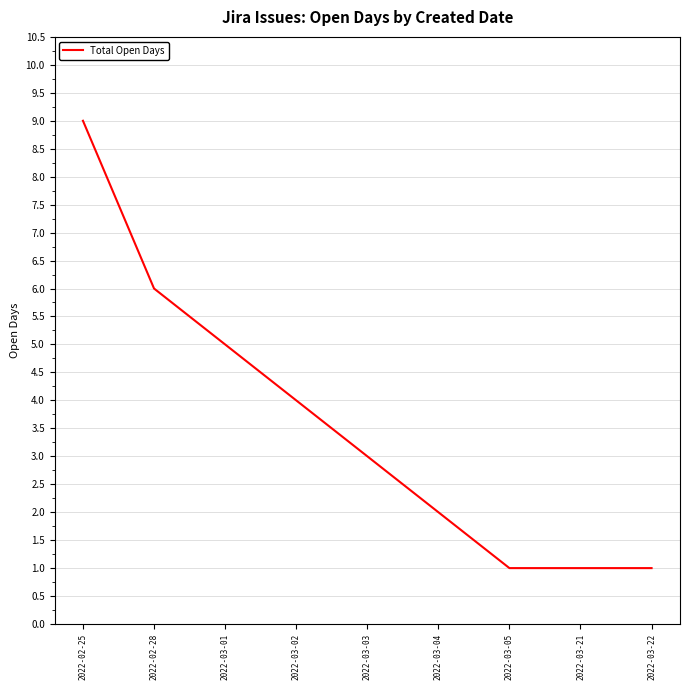

What position from the right is 2022-03-02?

6